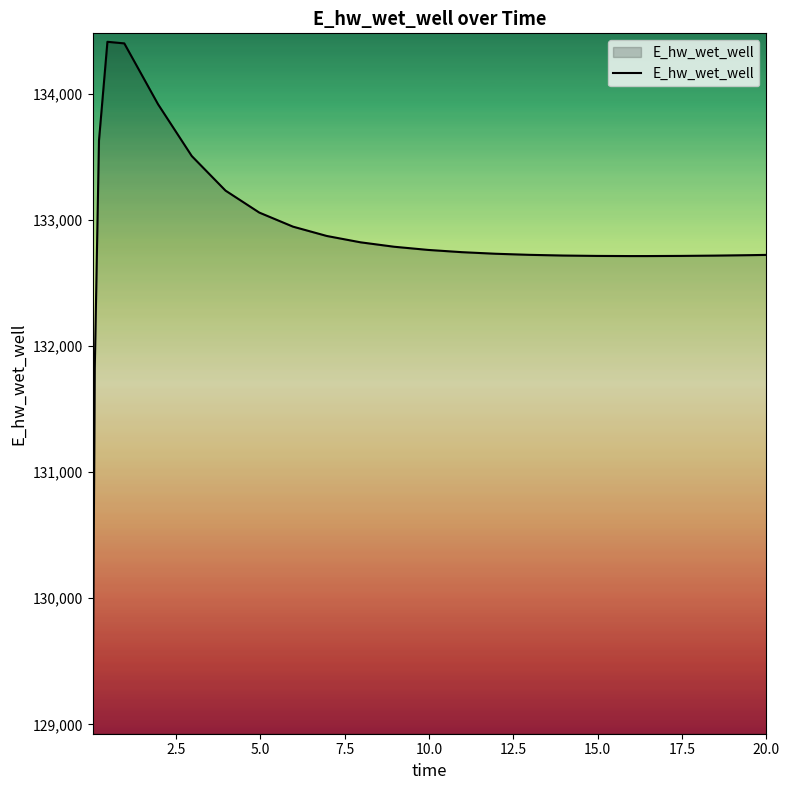

What is the maximum value shown in the chart?

134412.2